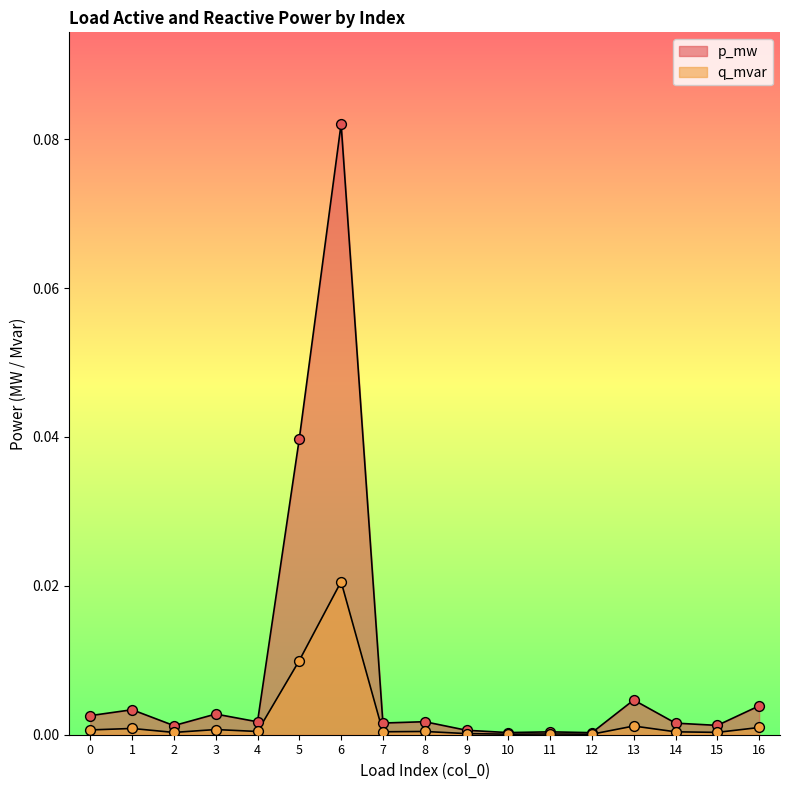

Which series contains the lowest Y value?

q_mvar